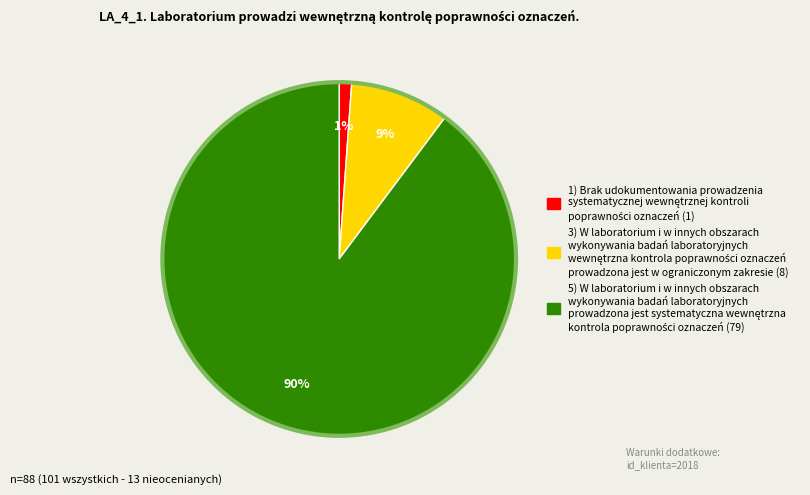

Is 5 the majority of the pie?

Yes